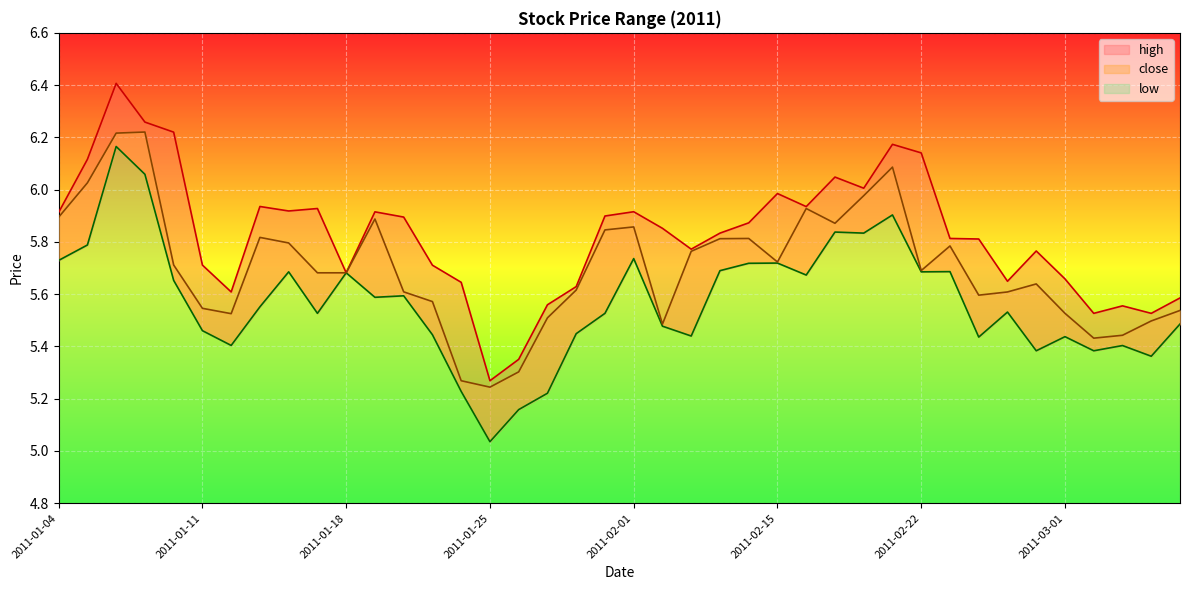

At which label does close reach its peak?

2011-01-07